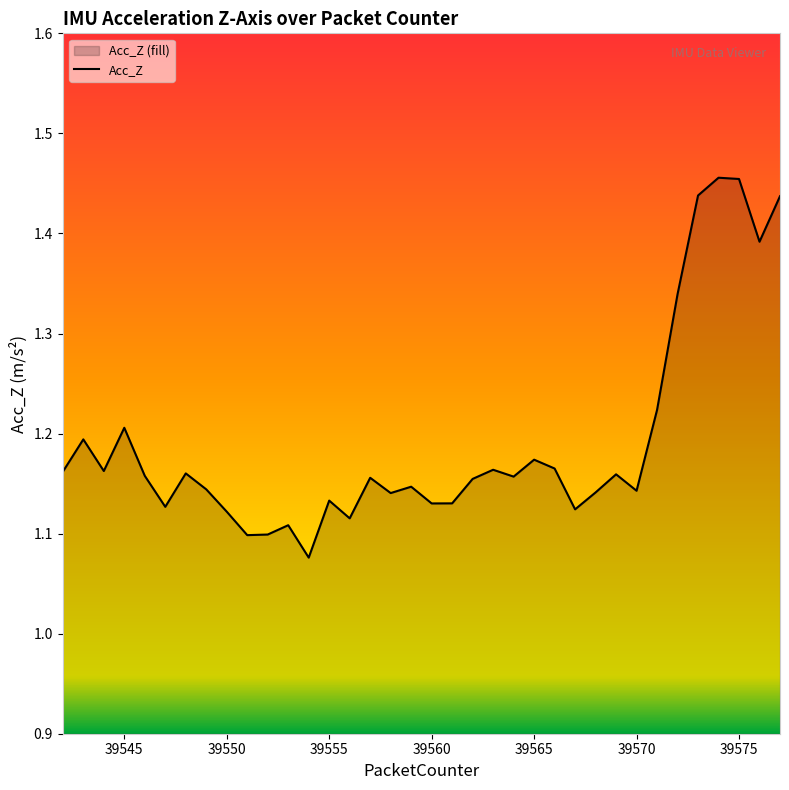

How many interior local peaks (higher than both neighbors) does the data have?

11